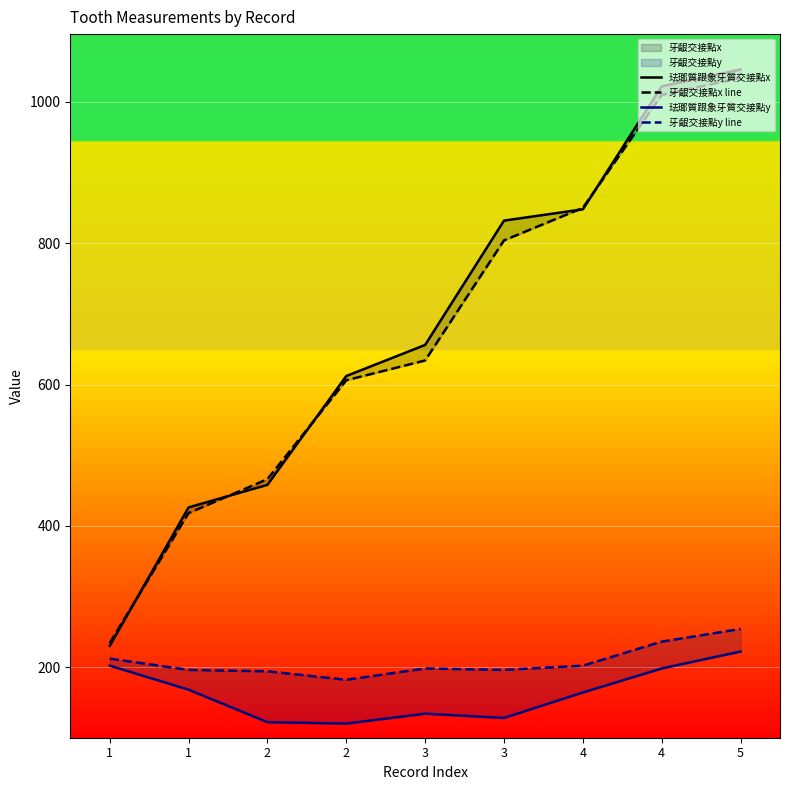

At which category does the chart reach its minimum across all series?

2